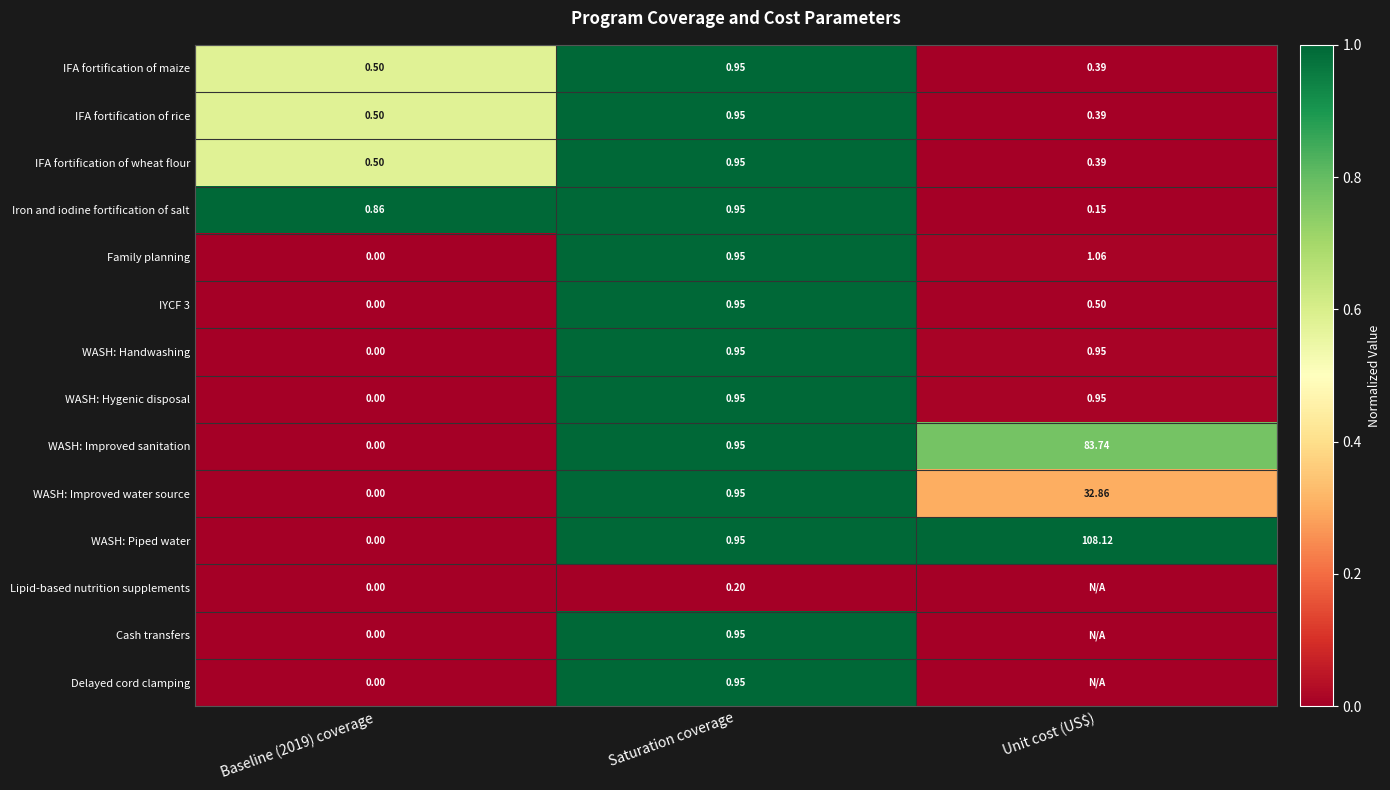

At how many categories does at least one series exceed 0?

3